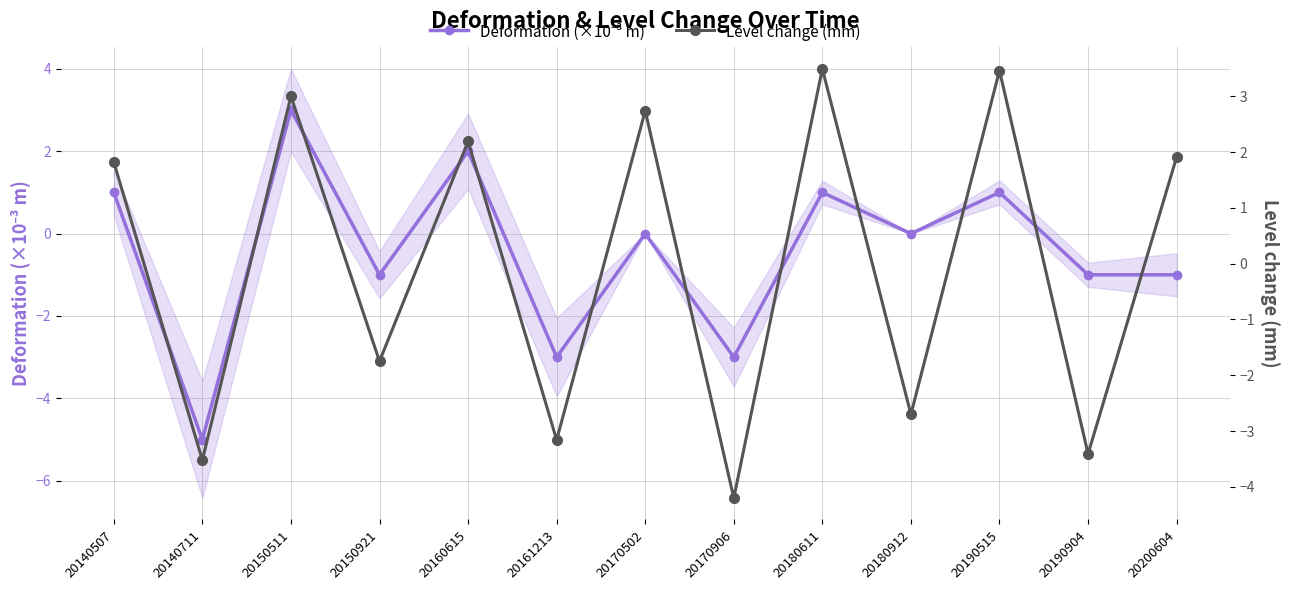

Which series has the largest total across all categories?

Level change (mm)